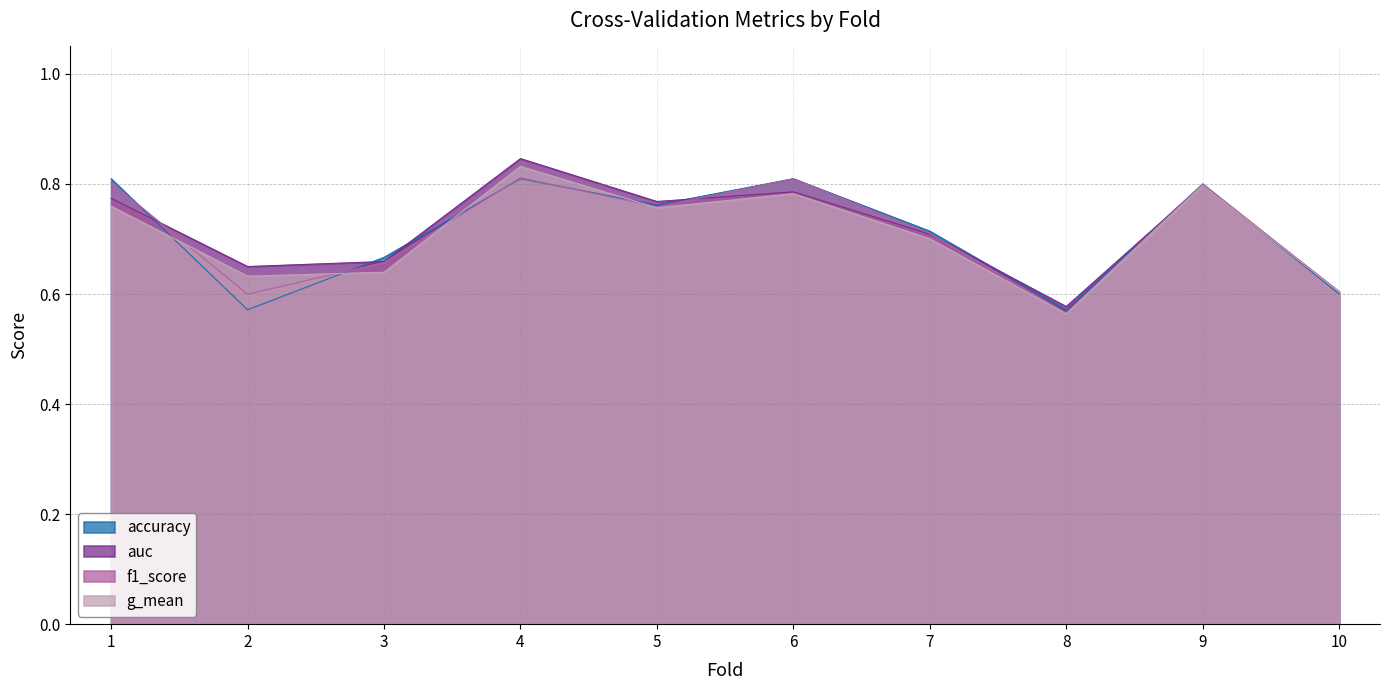

True or false: auc has a value of 0.8 at 8.

False